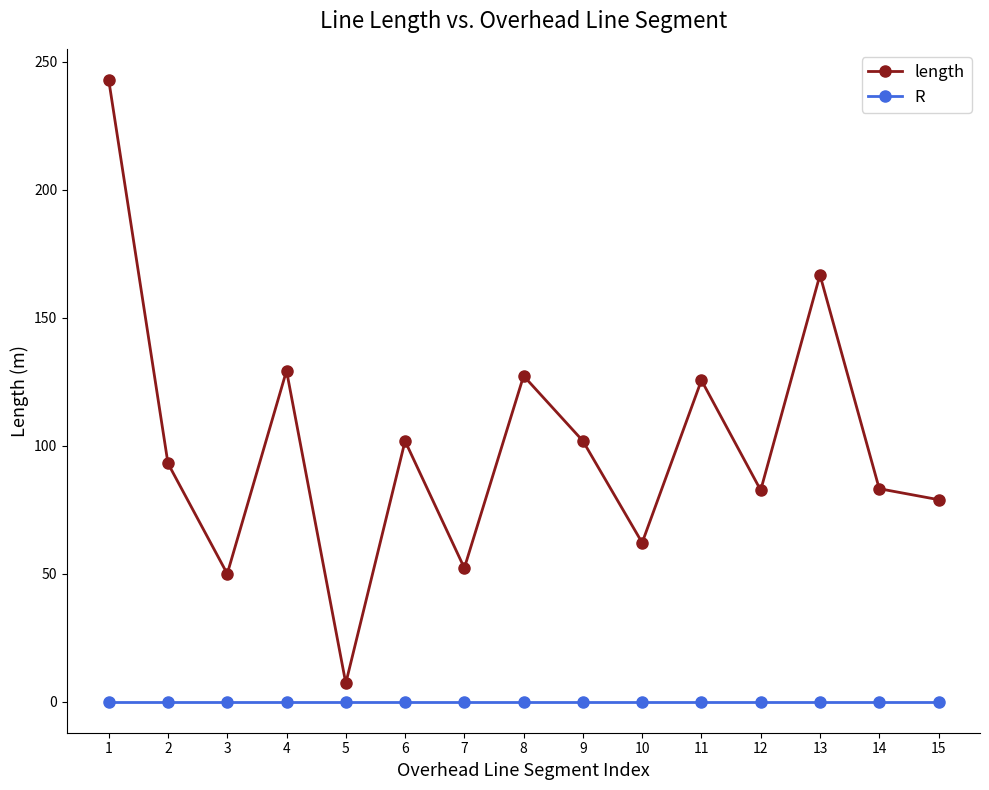

What is the total value across all series at 10?

62.1